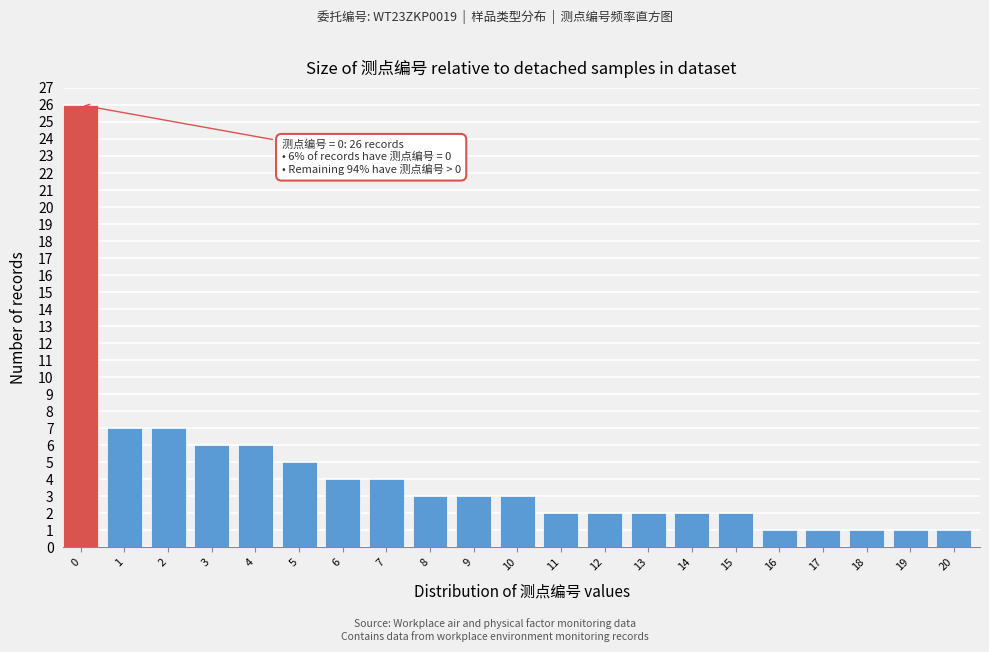

Reading left to right, transcribe all the data shown in this chart.

26	7	7	6	6	5	4	4	3	3	3	2	2	2	2	2	1	1	1	1	1